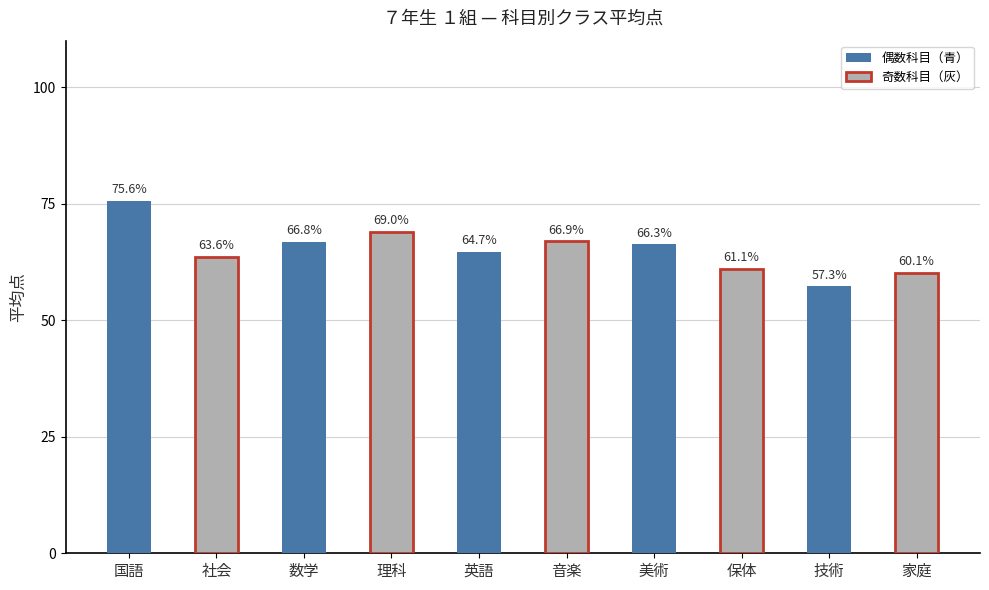

At which label does 偶数科目（青） reach its minimum?

技術